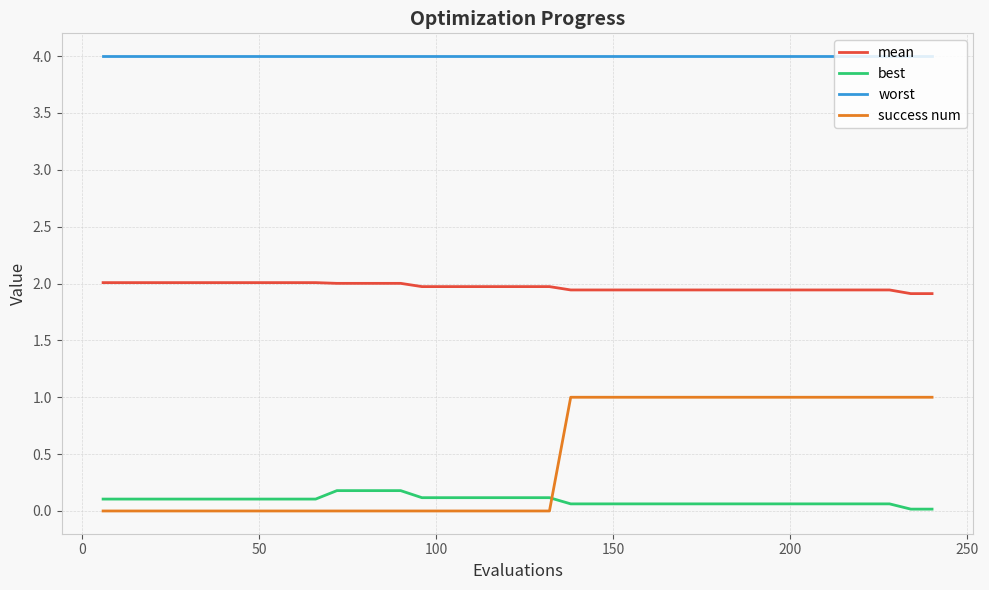

Which series has the widest spread of values?

success num